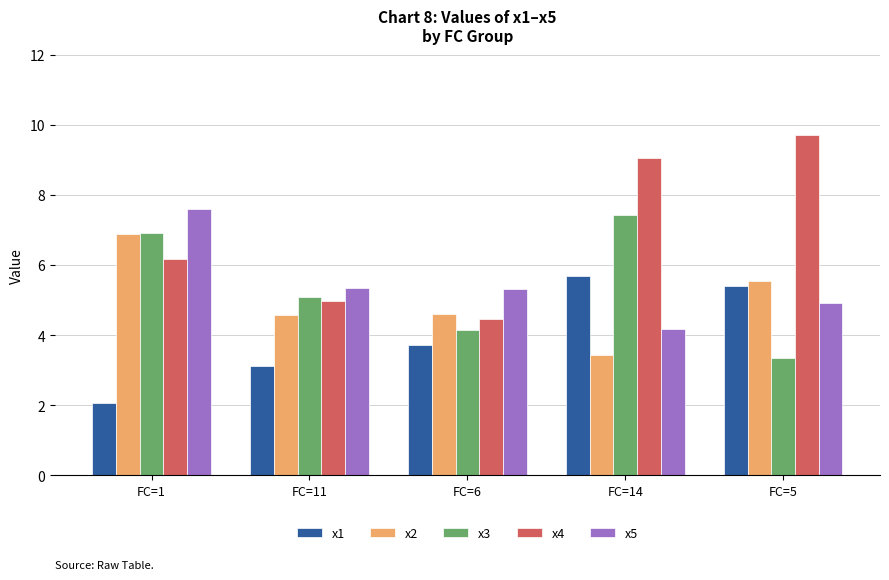

What is the label of the 3rd bar from the left?

FC=6